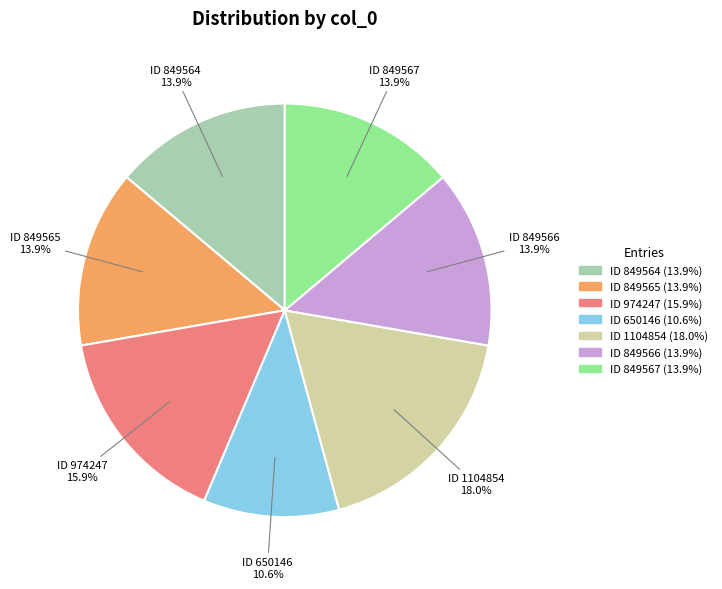

Is there any slice that represents more than half of the pie?

No